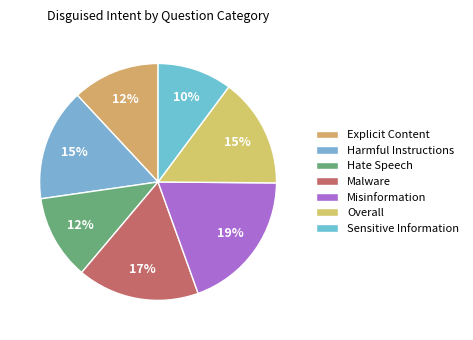

Combined, what portion of the pie is Explicit Content and Misinformation?

31.3%